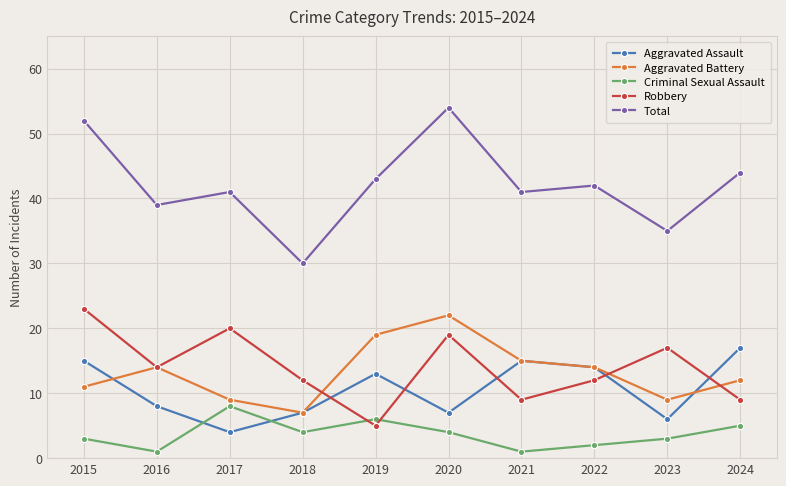

Is the value of Robbery at 2016 greater than the value of Aggravated Assault at 2023?

Yes